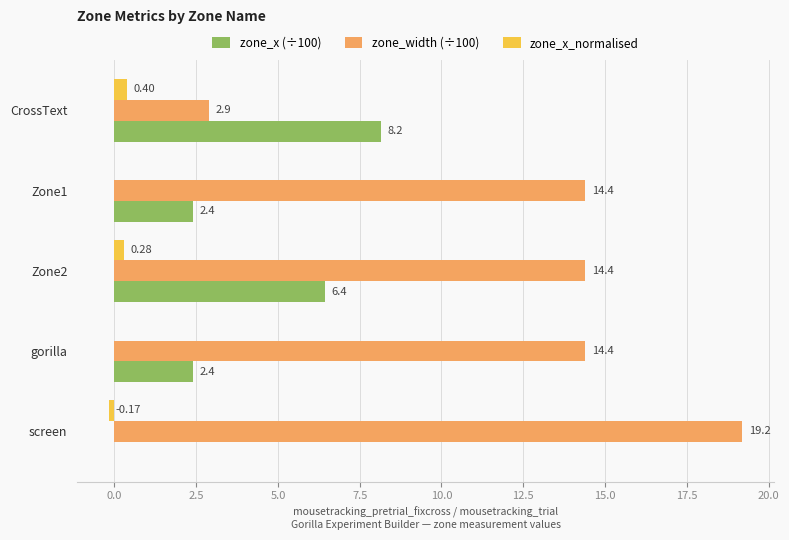

Between Zone2 and gorilla, which series saw the biggest shift?

zone_x (÷100)